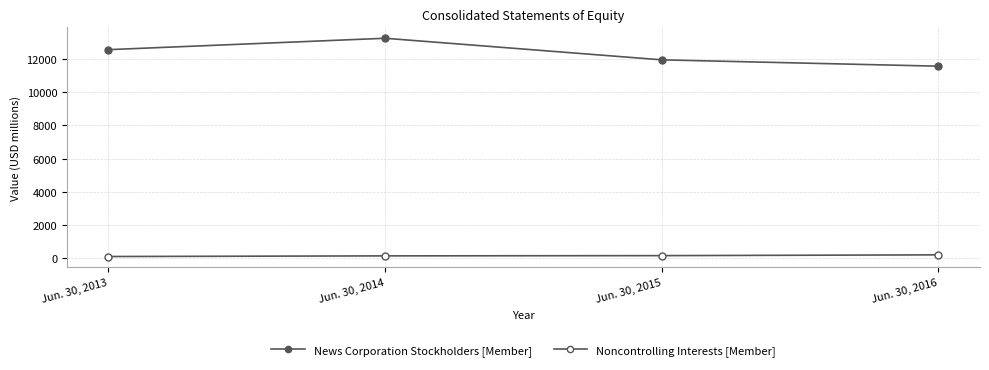

Which has a higher value, Jun. 30, 2015 or Jun. 30, 2014?

Jun. 30, 2014